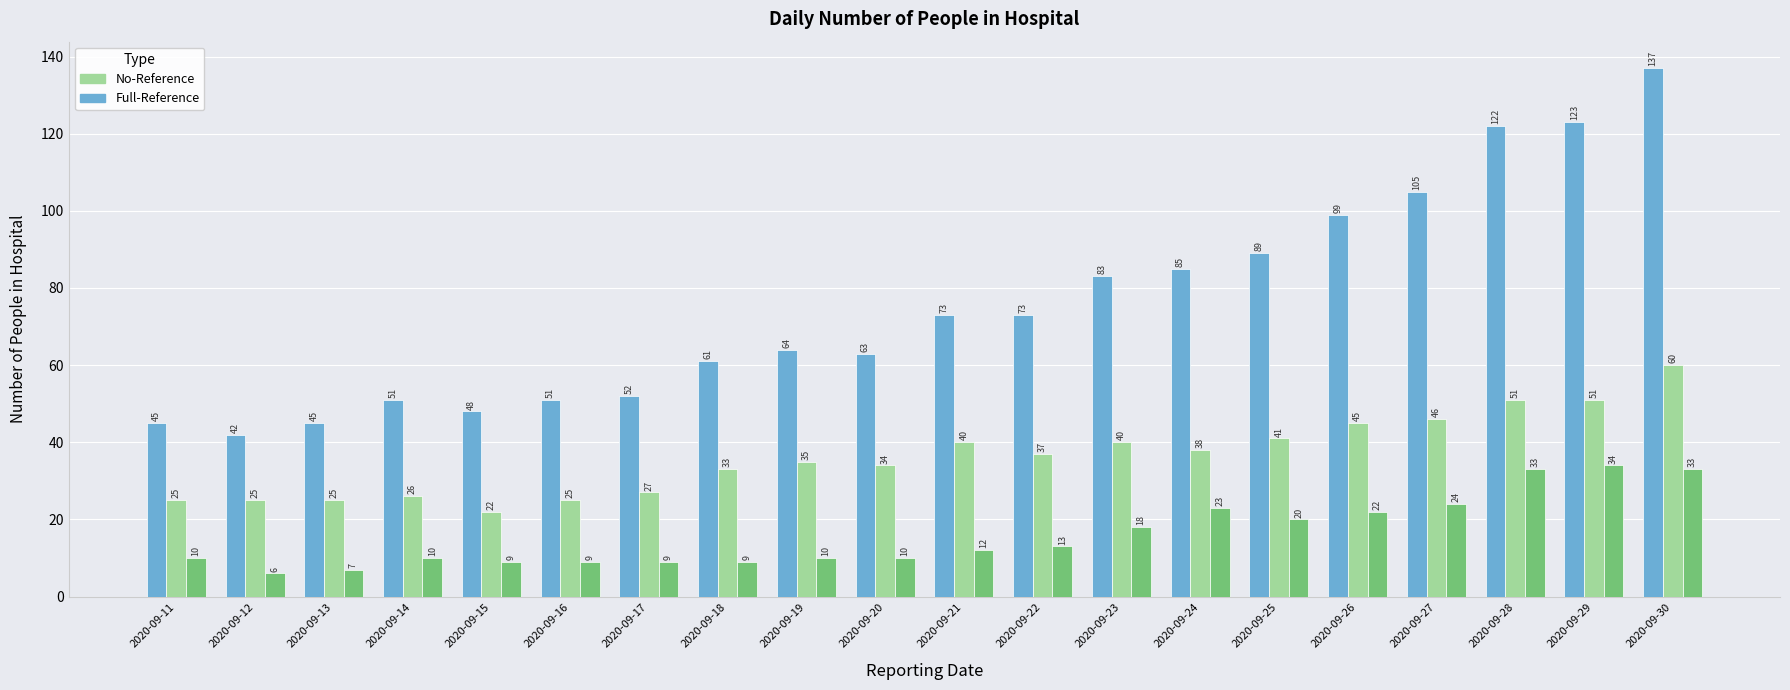

Which category has the lowest value across all series?

2020-09-12